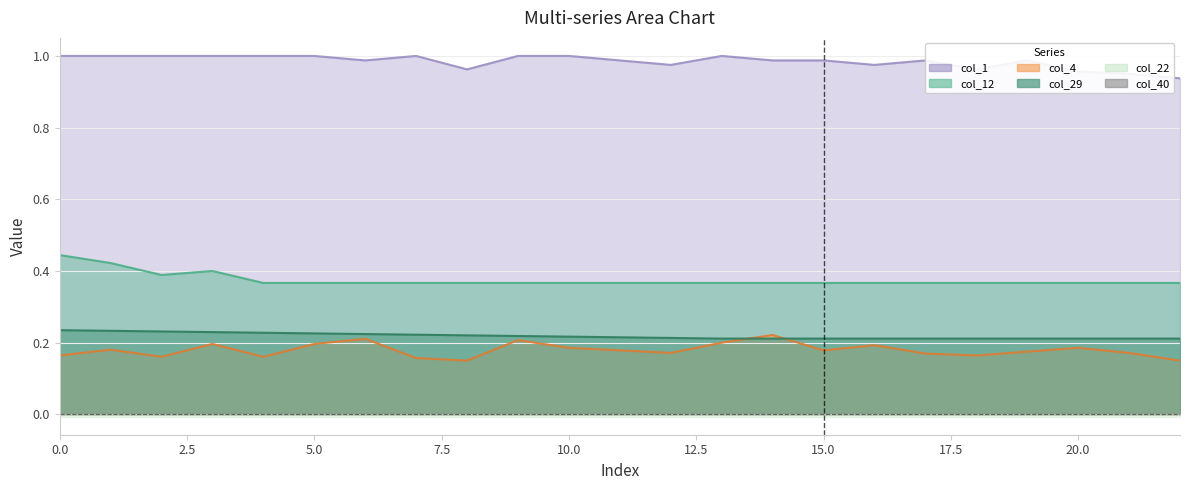

Between 5 and 21, which series saw the biggest shift?

col_1